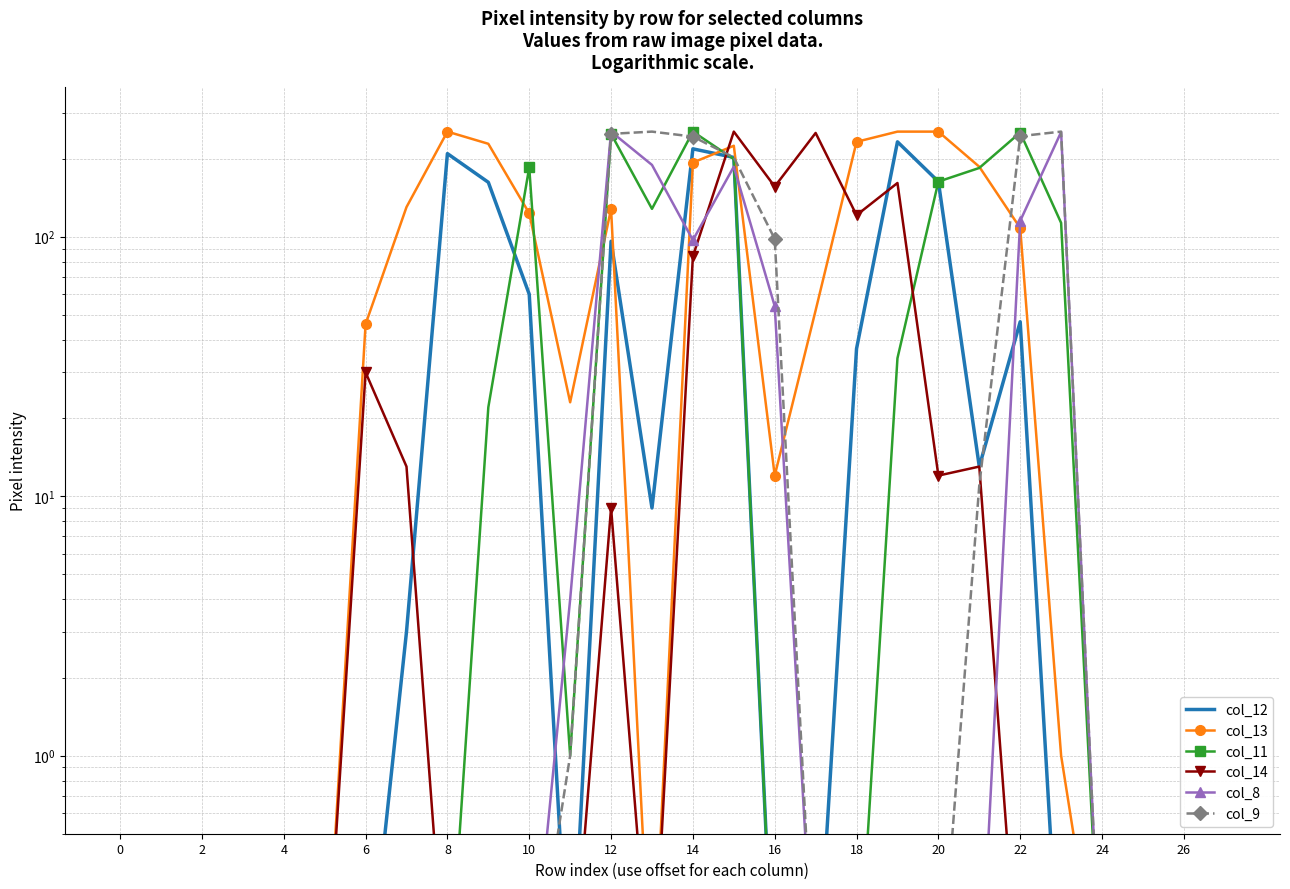

Rank the series by their maximum value, from highest to lowest.

col_13, col_11, col_14, col_8, col_9, col_12